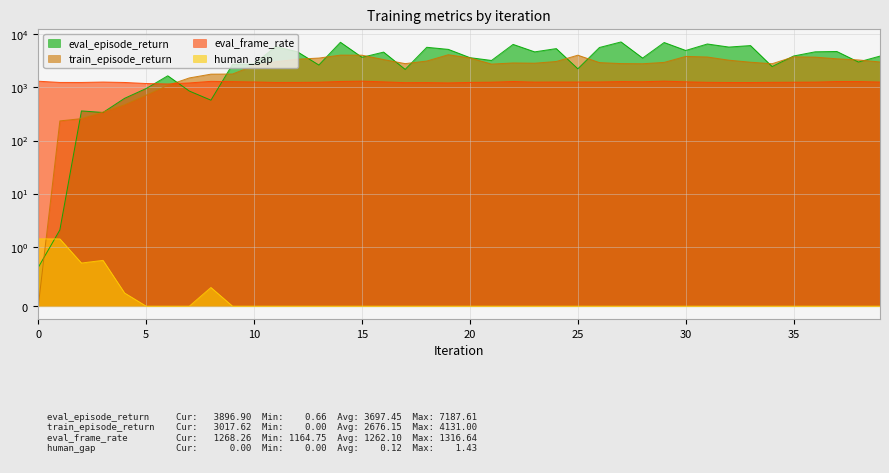

Reading right to left, list all the values displayed in this chart.

eval_episode_return: 3896.9	3014.1	4756.0	4690.3	3912.6	2478.2	6141.7	5760.0	6579.4	4968.8	7013.0	3576.8	7187.6	5650.8	2246.4	5388.1	4677.0	6463.8	3224.8	3641.3	5211.0	5704.9	2189.8	4628.6	3693.9	7087.4	2647.4	4712.2	5875.3	2776.2	2719.3	577.9	857.5	1660.6	957.1	626.3	339.3	362.7	2.1	0.7
train_episode_return: 3017.6	3297.4	3464.2	3720.9	3776.7	2797.7	2988.3	3261.5	3744.6	3843.2	2965.1	2796.9	2815.2	2940.8	4050.4	3083.4	2861.3	2894.3	2754.3	3595.4	4131.0	3143.5	2811.3	3351.7	4049.2	4060.8	3576.7	3404.3	3049.0	2587.5	1791.1	1782.1	1514.0	1095.9	716.1	472.6	344.6	259.9	235.5	0.0
eval_frame_rate: 1268.3	1294.2	1294.6	1262.2	1256.5	1250.7	1240.6	1242.4	1250.9	1278.7	1316.6	1282.5	1292.0	1271.6	1267.3	1268.0	1263.1	1296.7	1257.6	1246.7	1220.9	1237.7	1234.0	1278.0	1315.4	1299.2	1257.7	1247.5	1245.4	1270.9	1288.4	1304.5	1218.3	1164.8	1188.4	1243.6	1265.9	1244.5	1245.0	1312.8
human_gap: 0.0	0.0	0.0	0.0	0.0	0.0	0.0	0.0	0.0	0.0	0.0	0.0	0.0	0.0	0.0	0.0	0.0	0.0	0.0	0.0	0.0	0.0	0.0	0.0	0.0	0.0	0.0	0.0	0.0	0.0	0.0	0.3	0.0	0.0	0.0	0.2	0.8	0.7	1.4	1.4